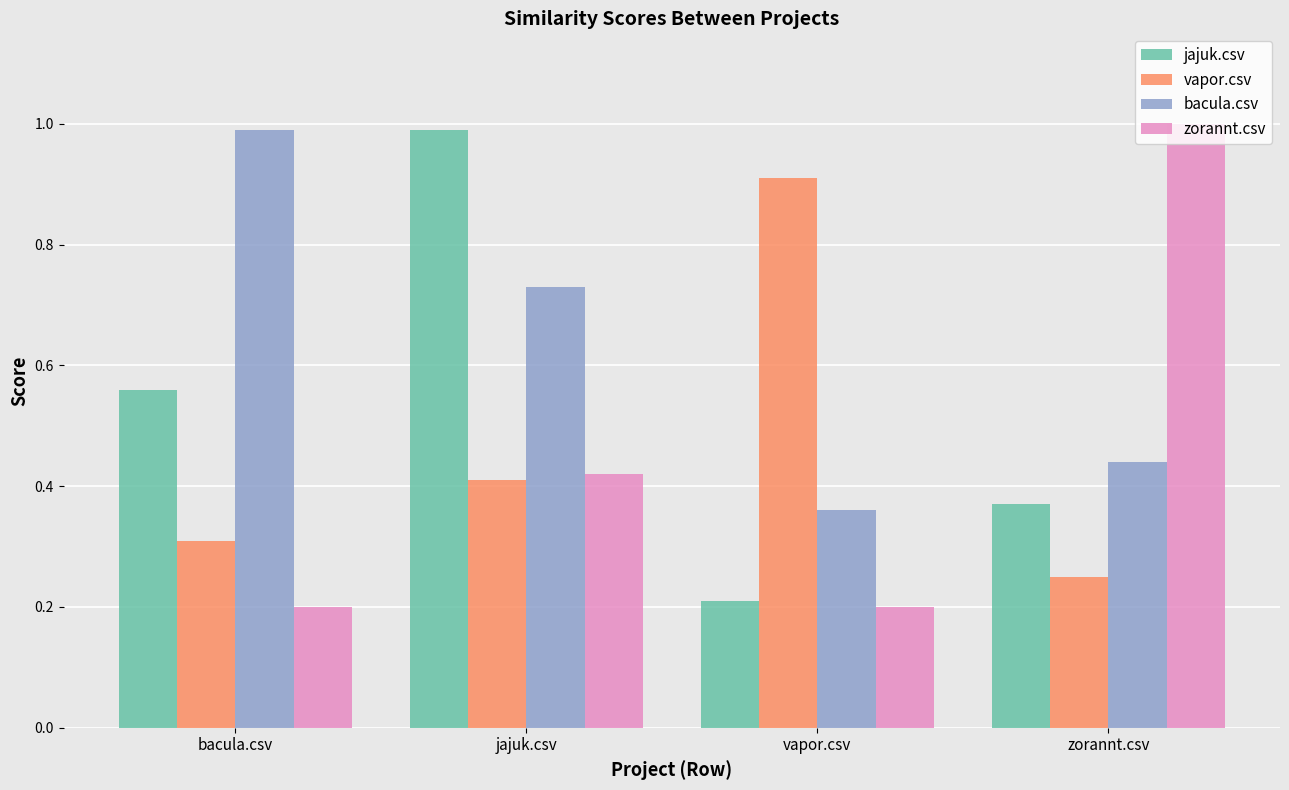

Which series has the largest total across all categories?

bacula.csv